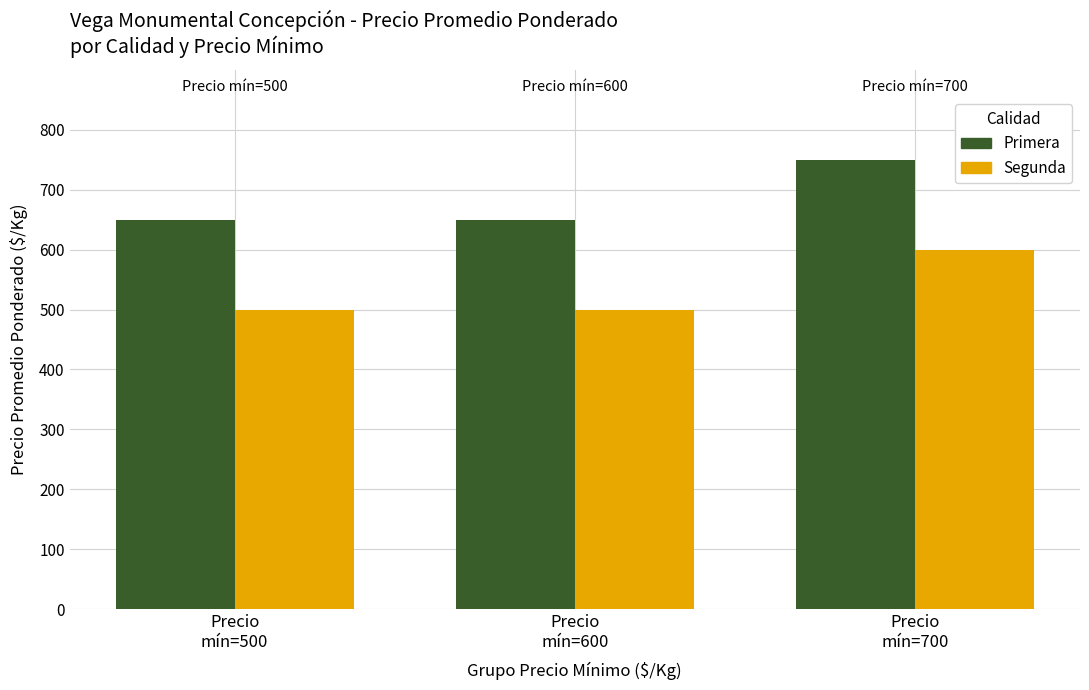

How many data points in Segunda are above 500?

1